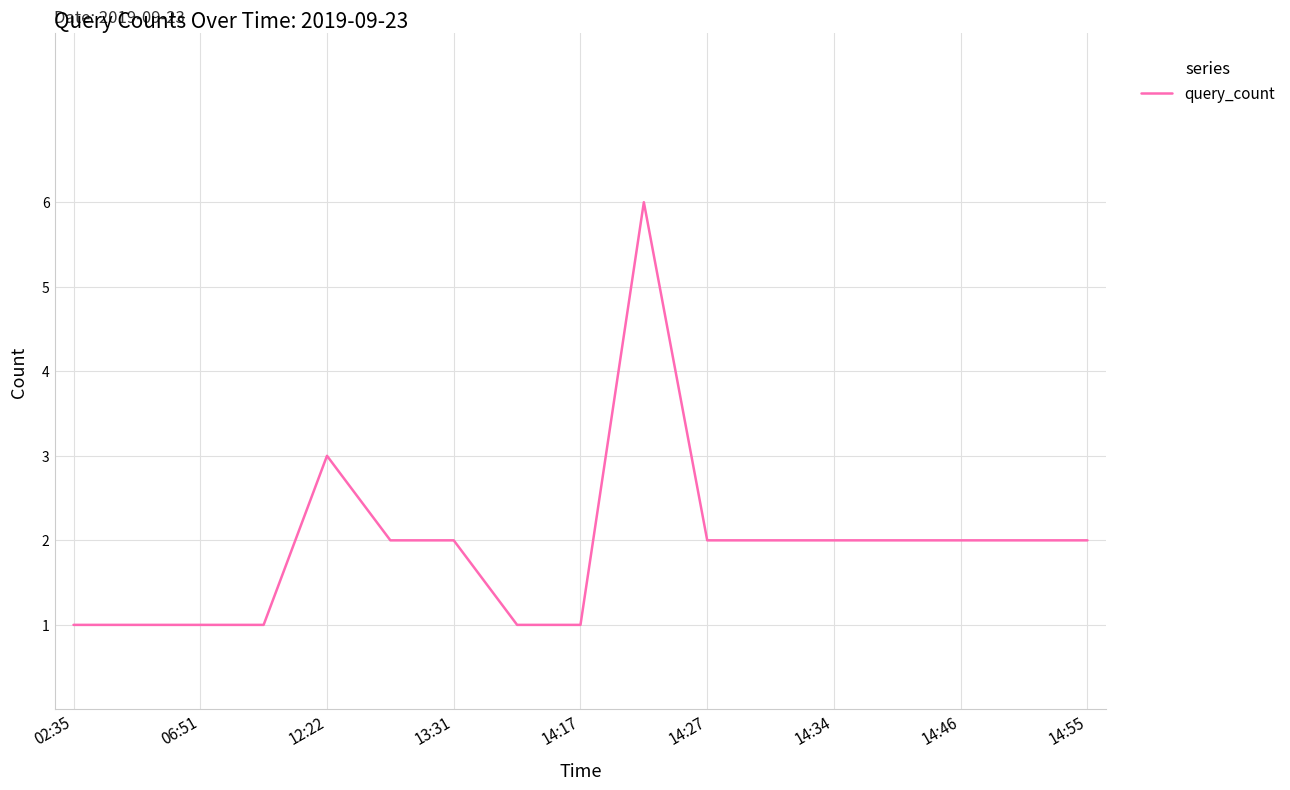

What is the difference between the maximum and minimum values?

5